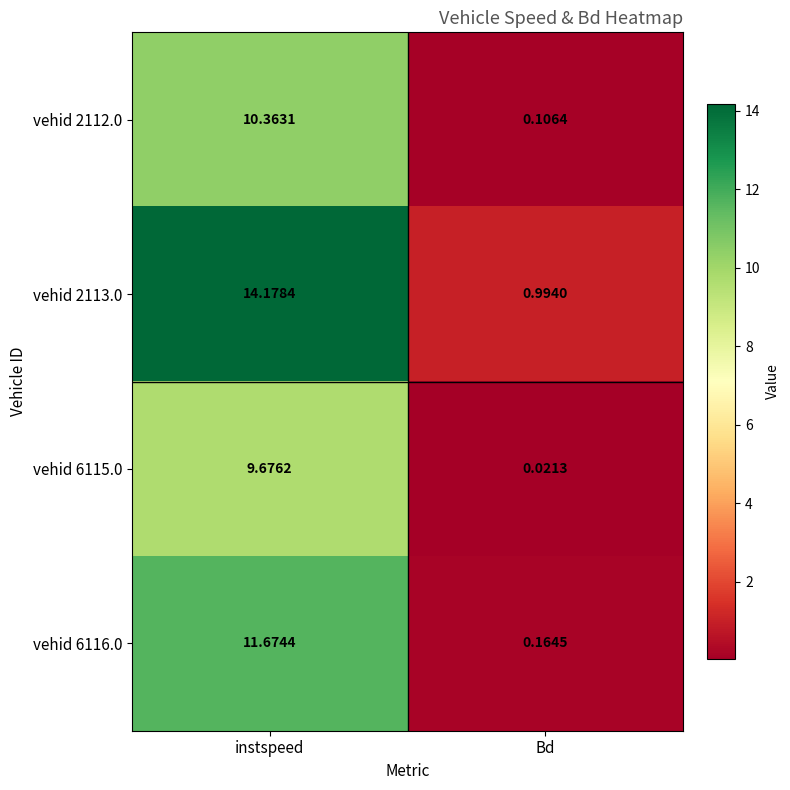

Which category has the highest value in the vehid 2112.0 series?

instspeed